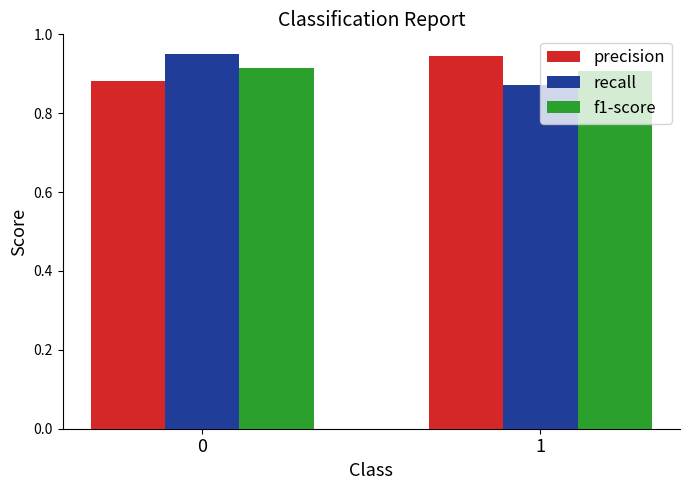

What is the sum of the precision values at 0 and 1?

1.8